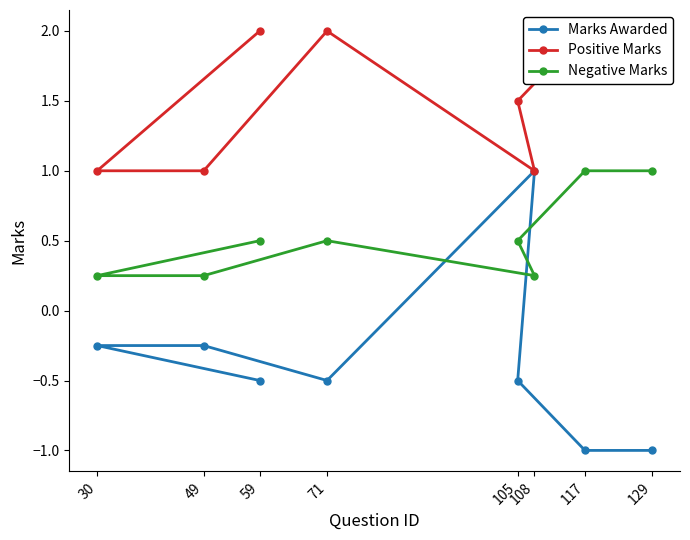

List the labels in order of Marks Awarded value, largest first.

108, 30, 49, 59, 71, 105, 117, 129